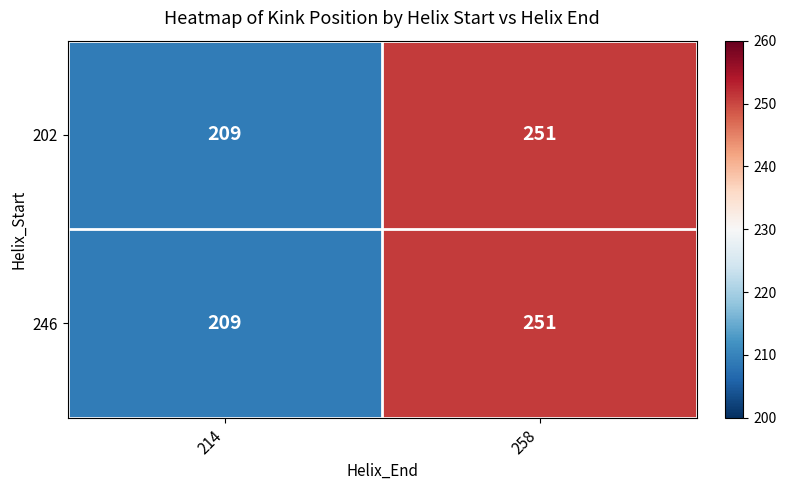

Which label corresponds to the smallest value in the chart?

214